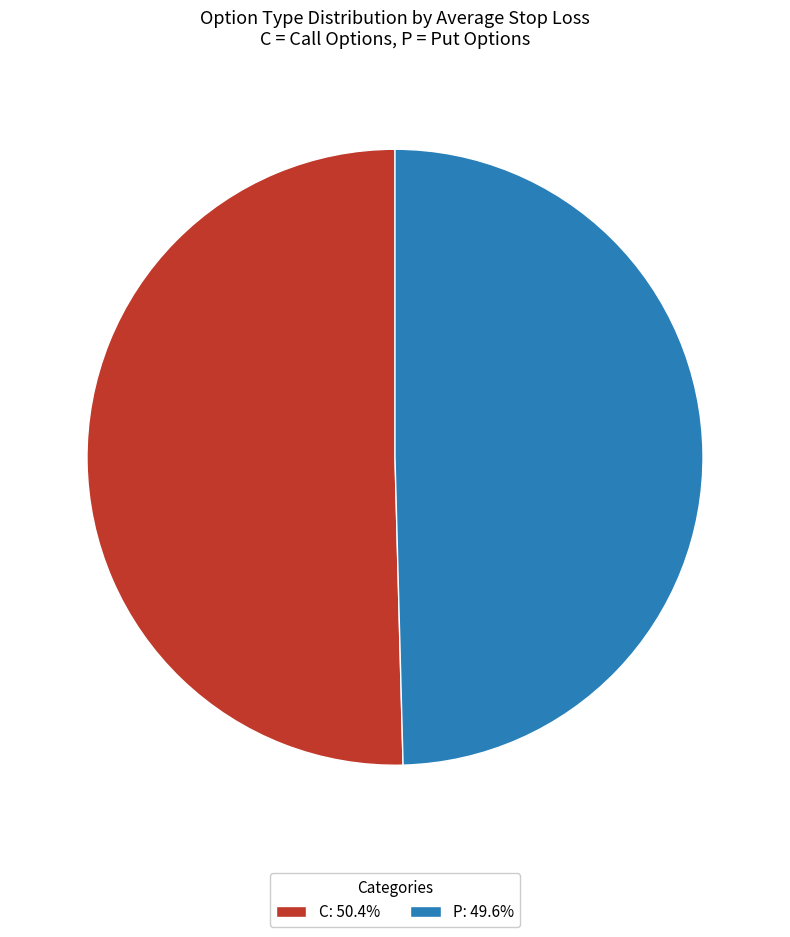

Combined, do C: 50.4% and P: 49.6% account for over 50%?

Yes